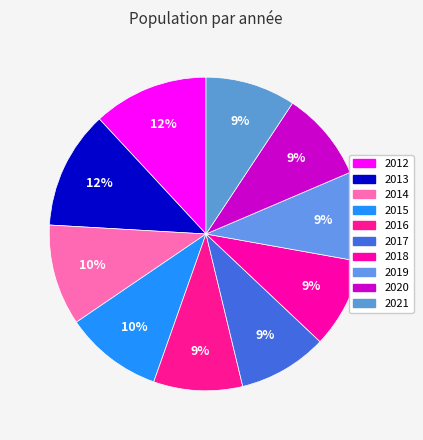

How many segments does this pie chart have?

10